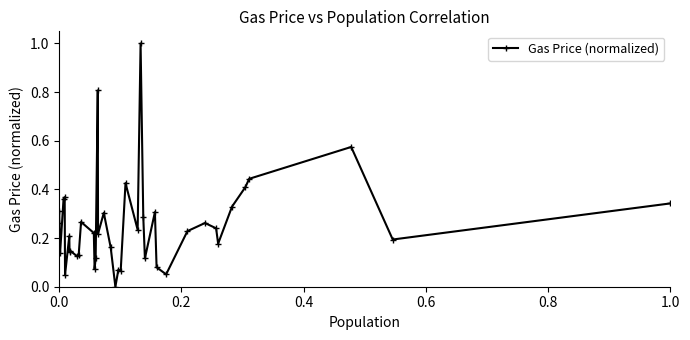

What is the greatest value displayed?

1.0